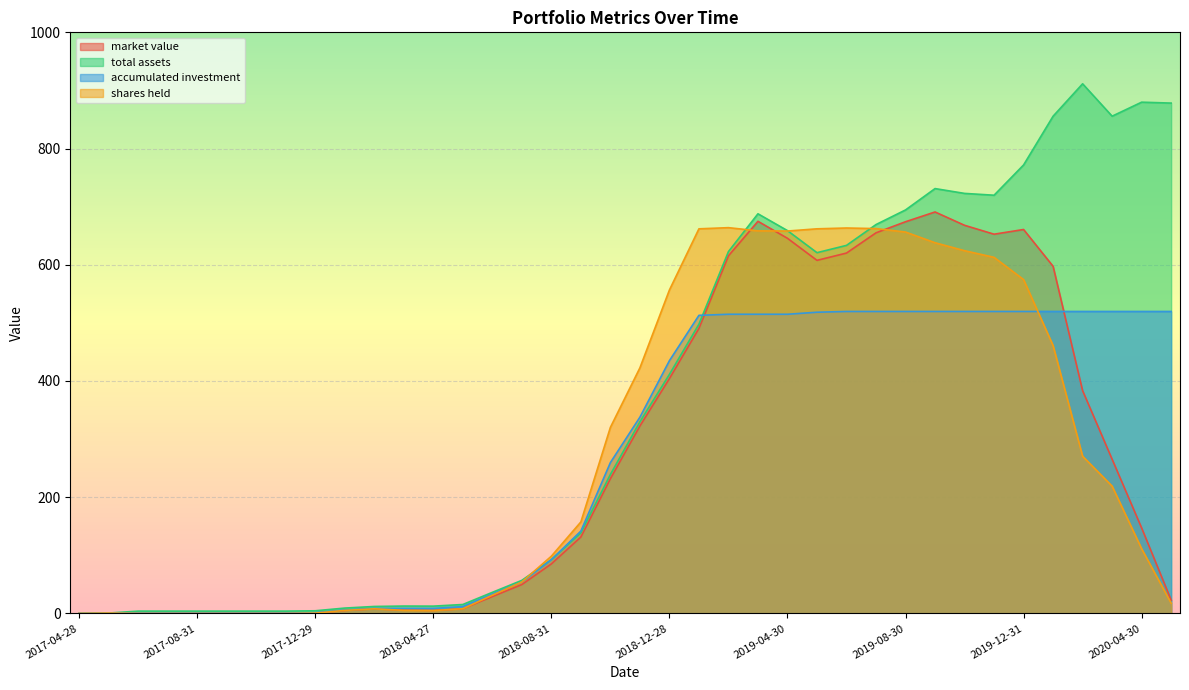

Between 2020-01-23 and 2020-05-29, which series saw the biggest shift?

market value